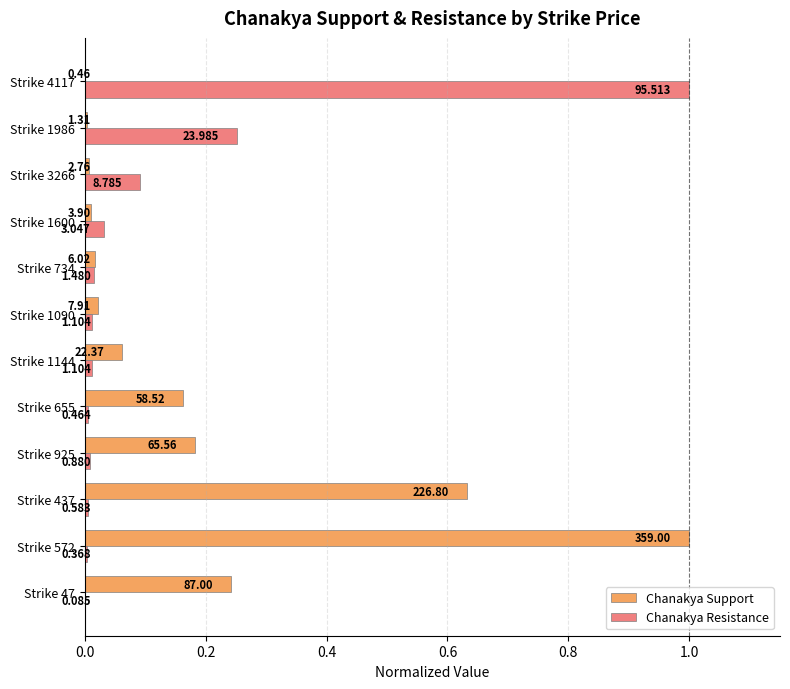

What are all the series names shown in the legend?

Chanakya Support, Chanakya Resistance